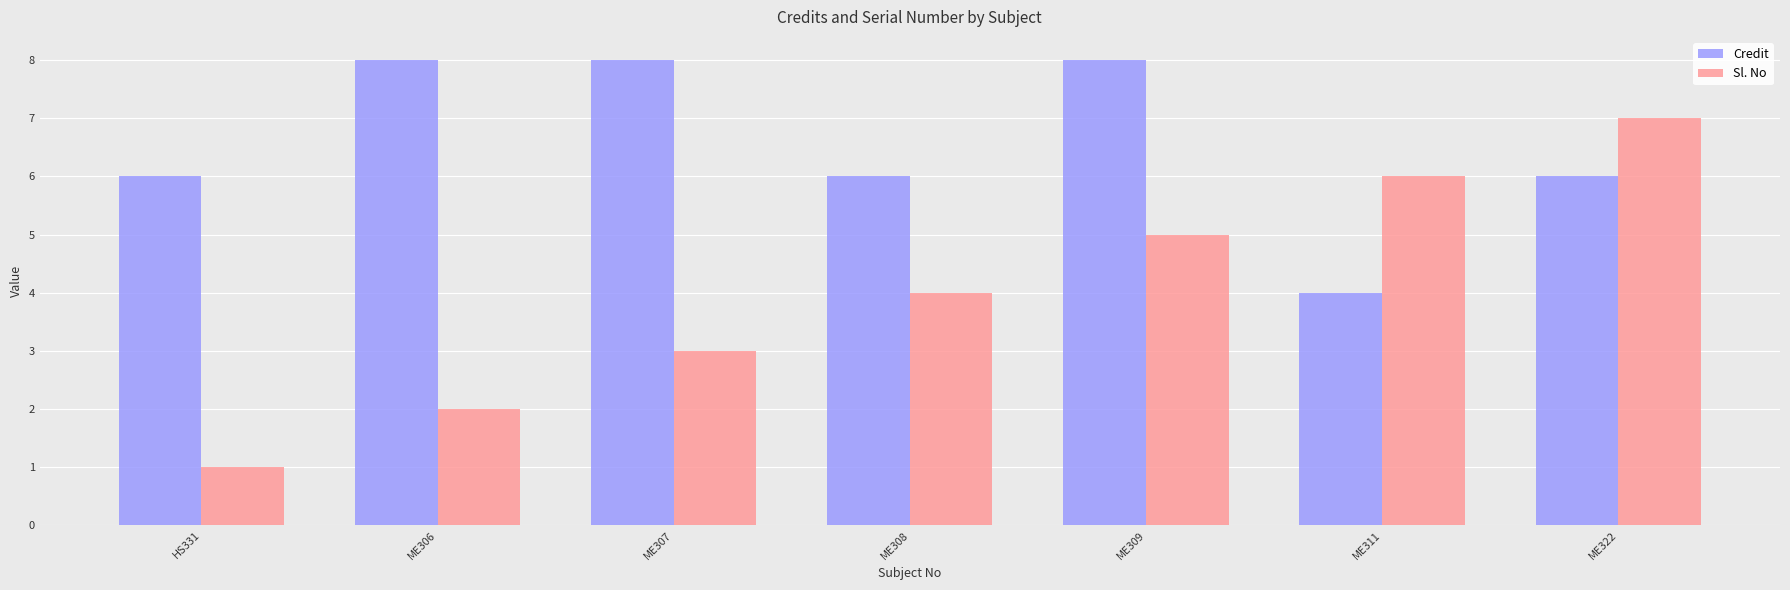

The Sl. No series shows 7 at ME322. True or false?

True